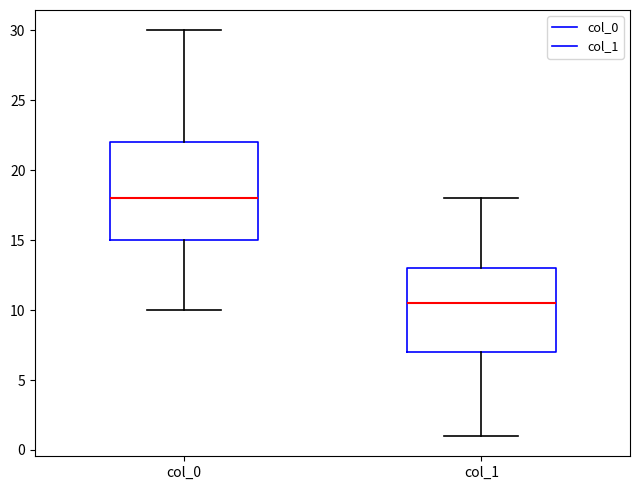

Where does the upper whisker of the box for col_1 end on the y-axis? The values are not printed on the chart, so give them approximately, as read against the axis.

18.0